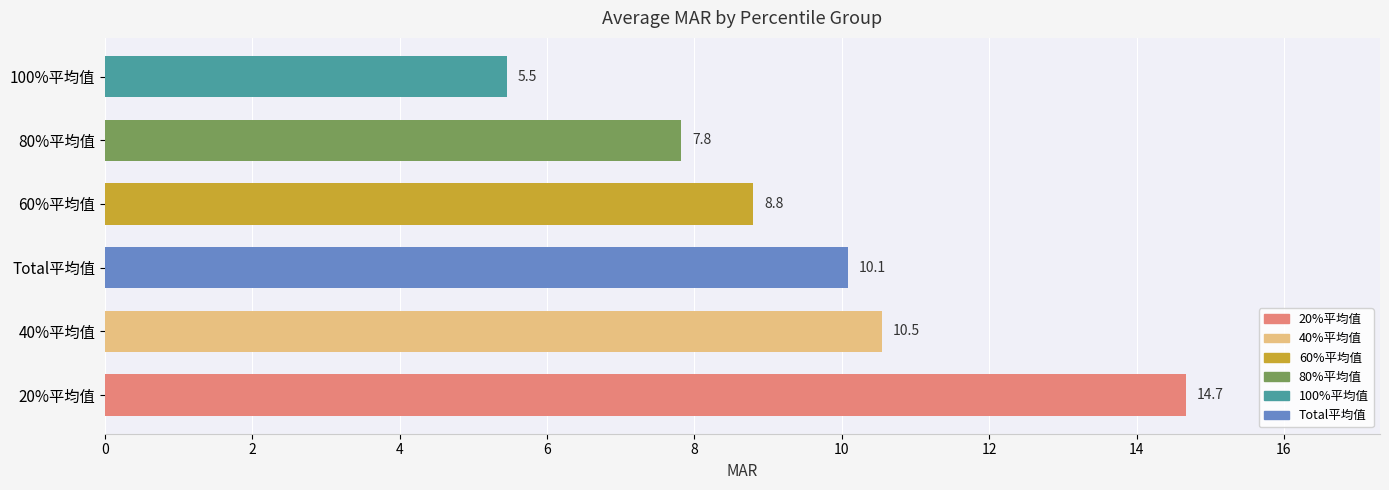

What is the smallest value displayed?

5.5